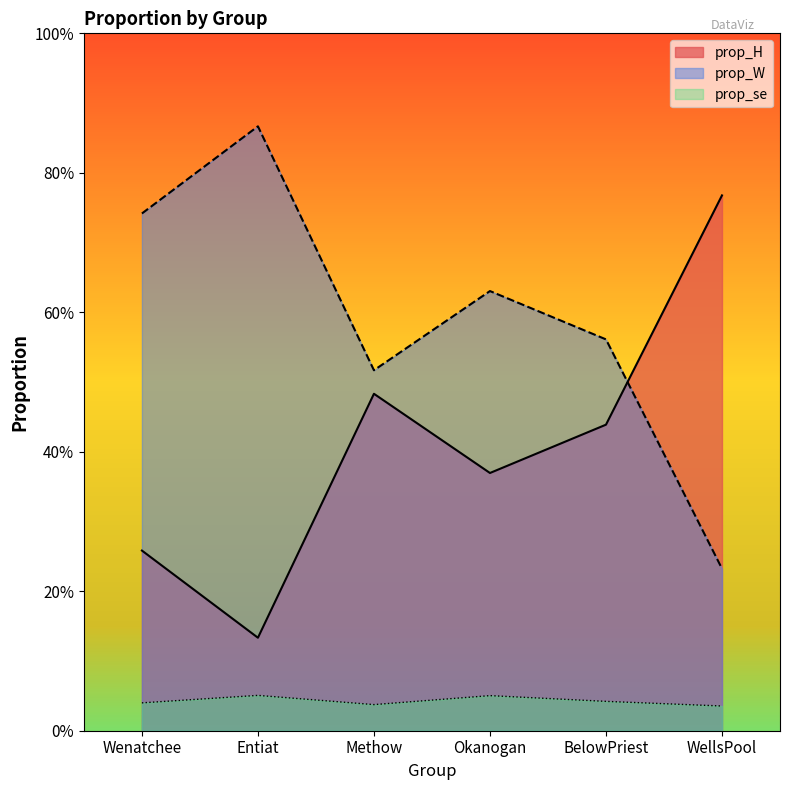

At which category does the chart reach its minimum across all series?

WellsPool